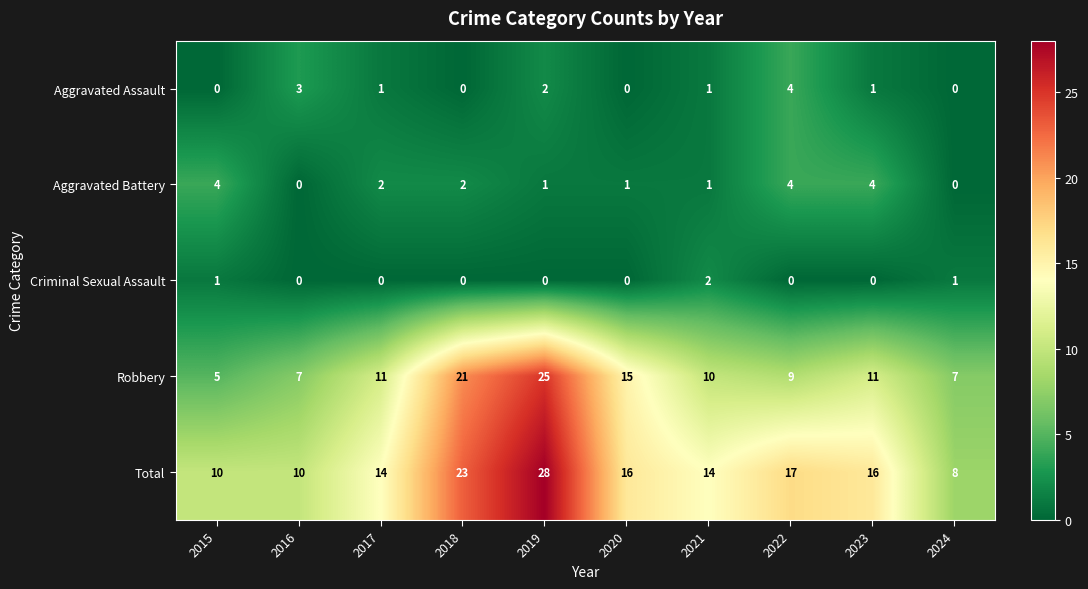

What is the difference between the Aggravated Assault values at 2020 and 2023?

1